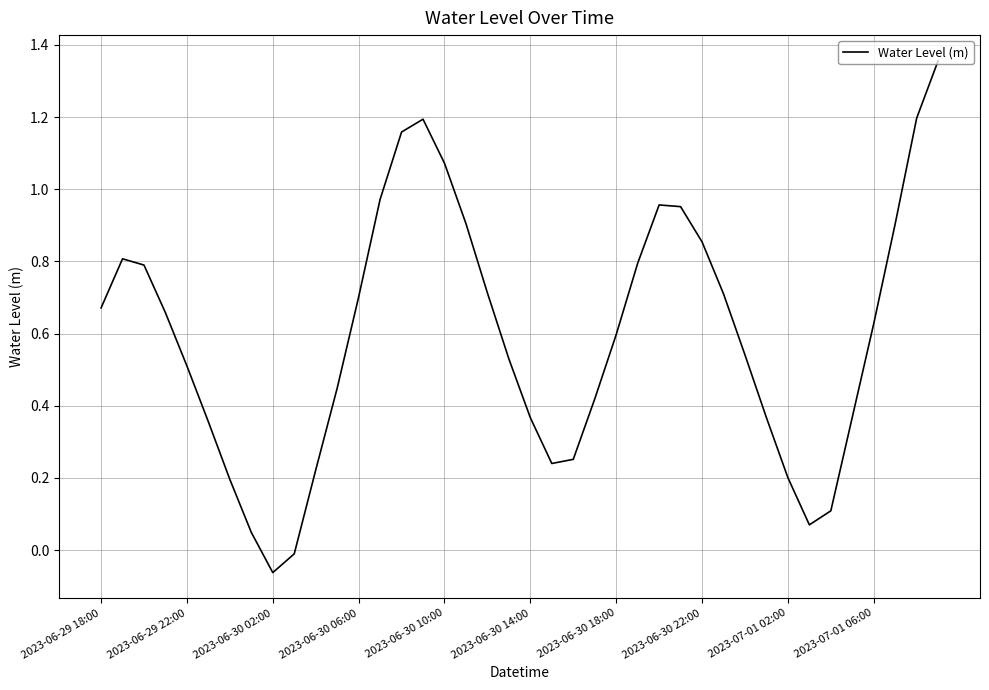

How many lines are shown in the chart?

1